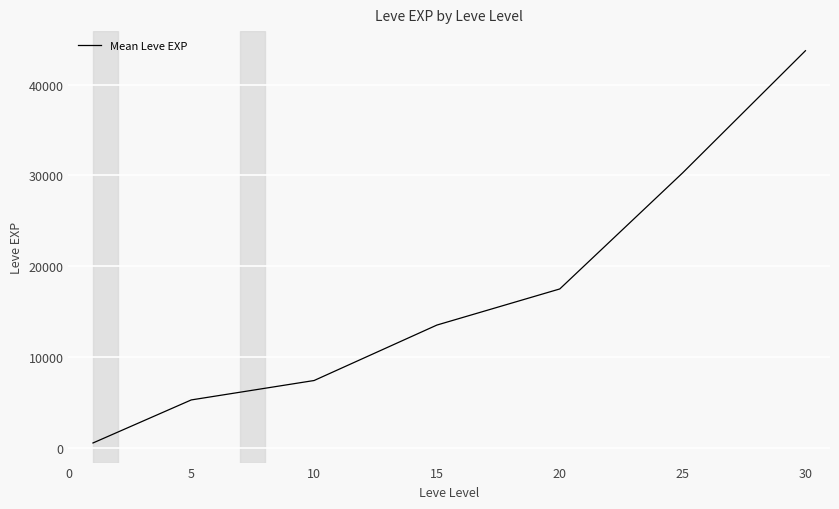

What is the maximum value shown in the chart?

43730.0